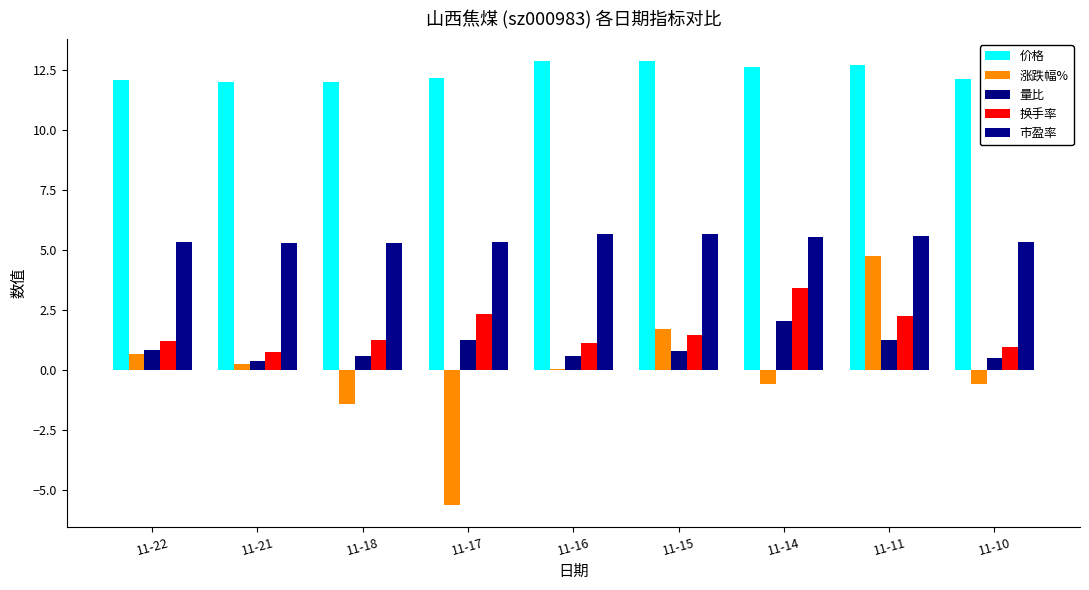

Which label corresponds to the smallest value in the chart?

11-17